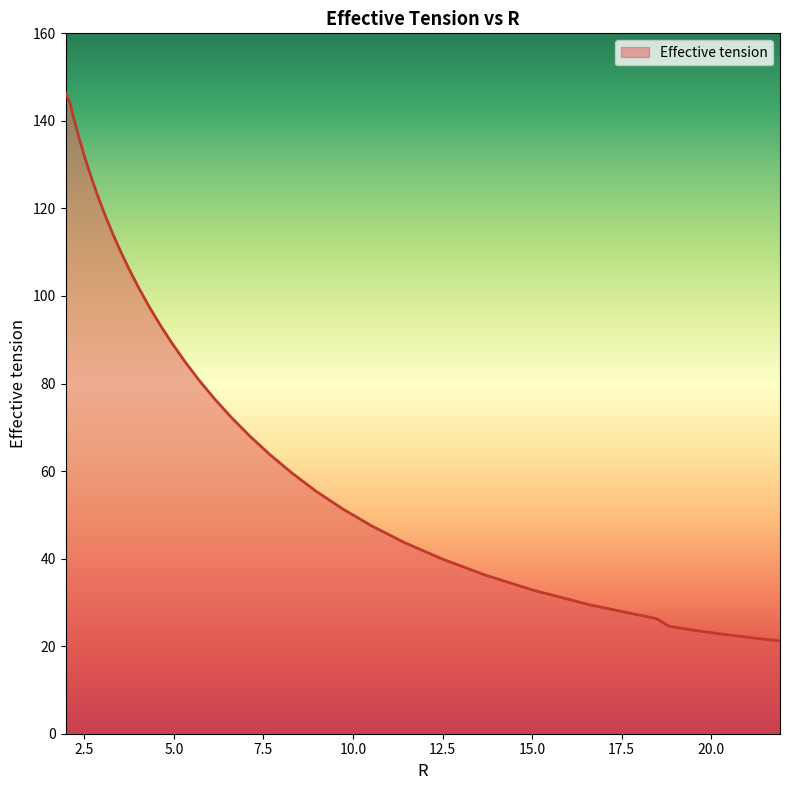

What is the smallest value displayed?

21.2